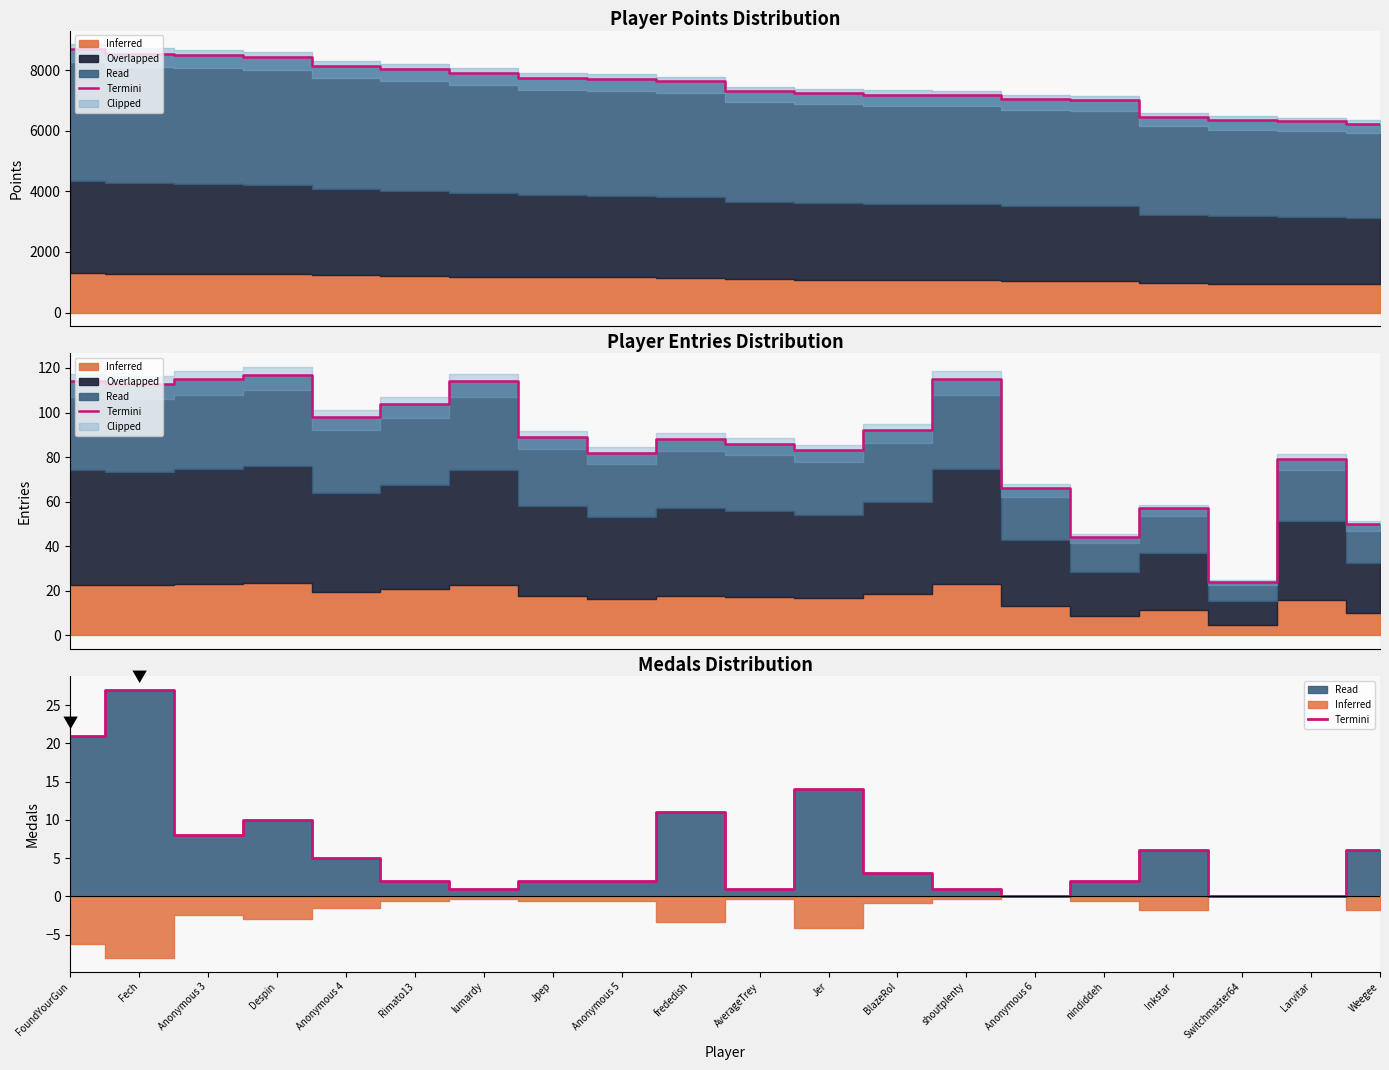

The chart shows a value of 1 at shoutplenty. True or false?

True